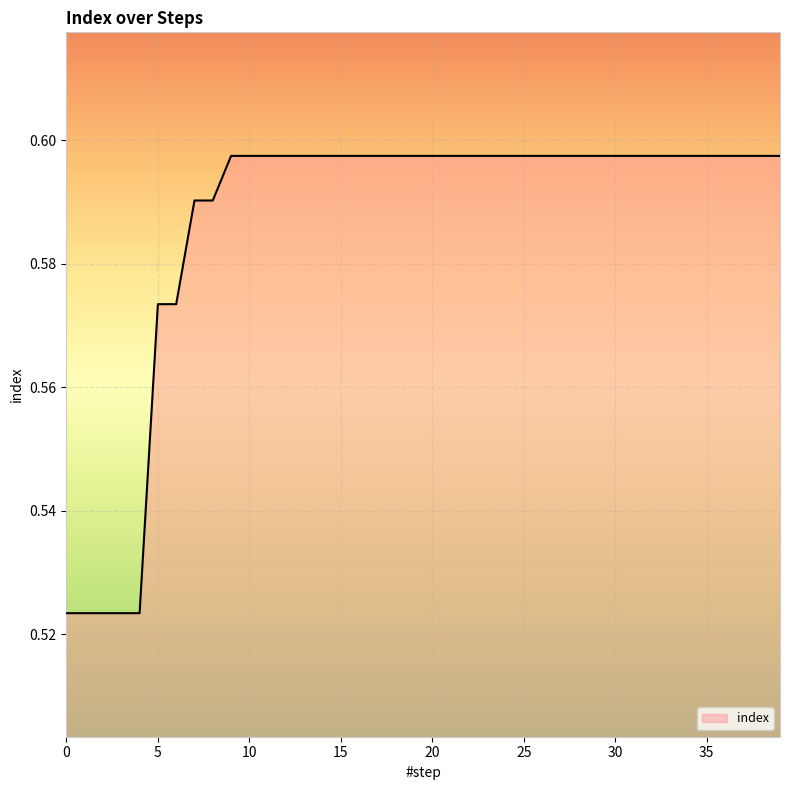

How many lines are shown in the chart?

1